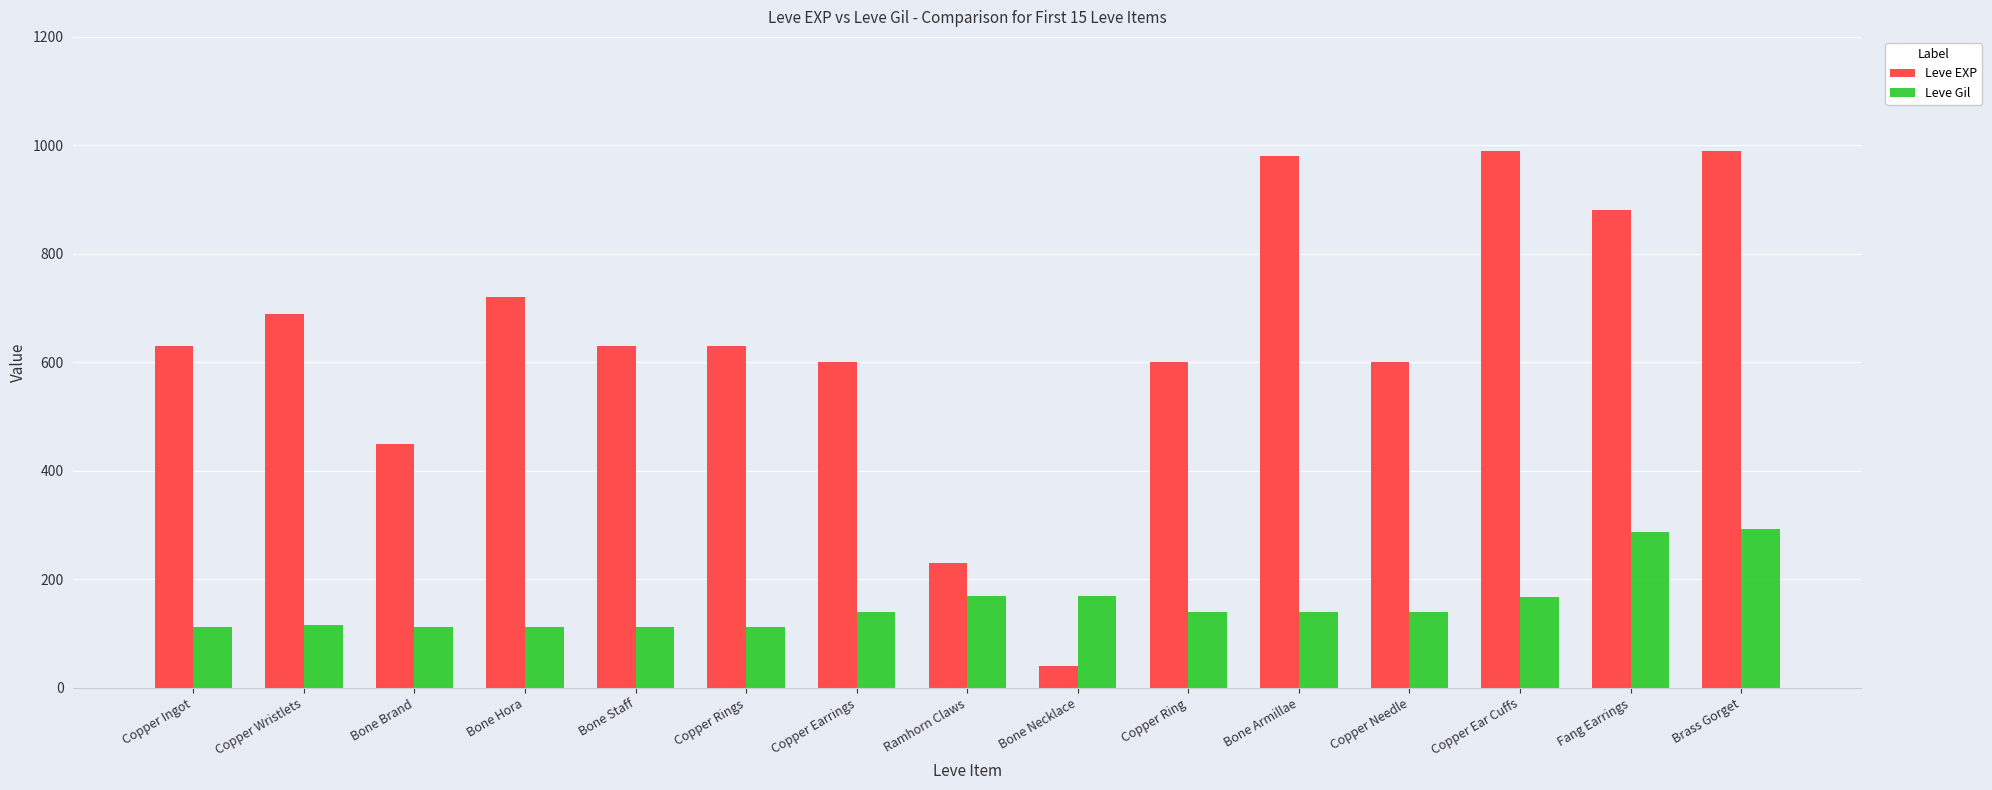

Are the bars horizontal?

No